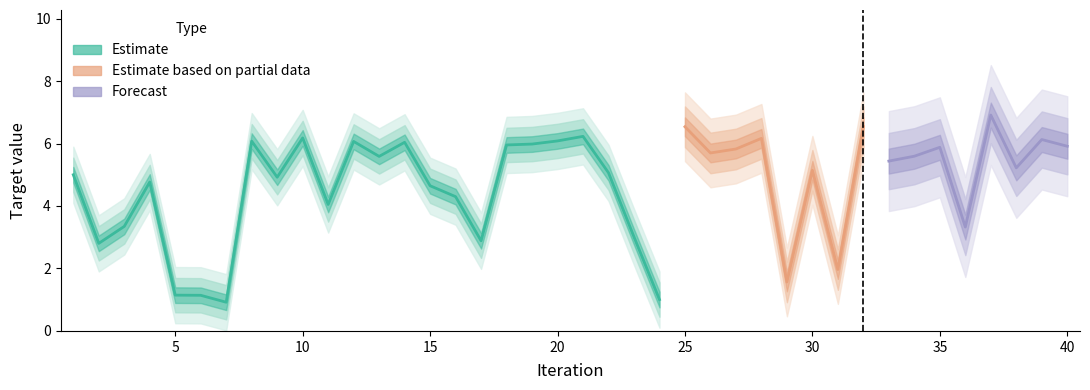

What is the value of the 6th point from the left?

1.1